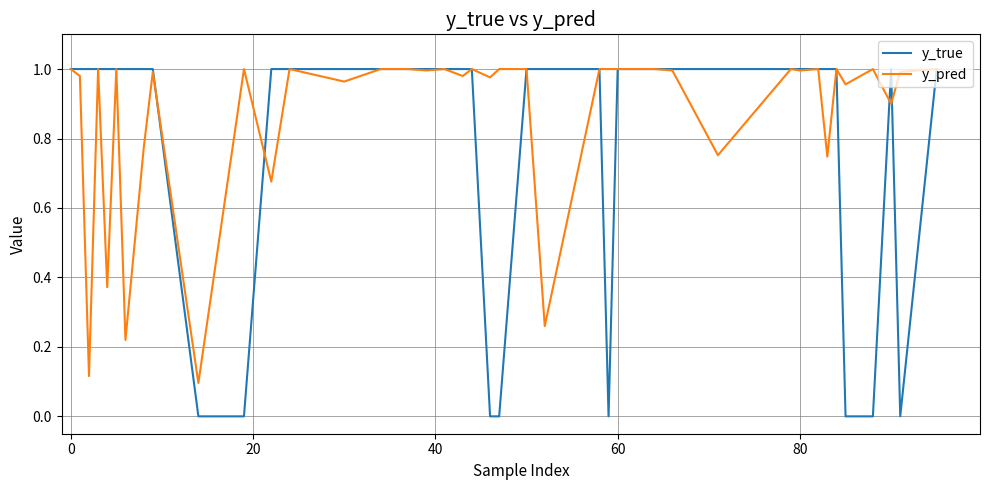

What are all the series names shown in the legend?

y_true, y_pred